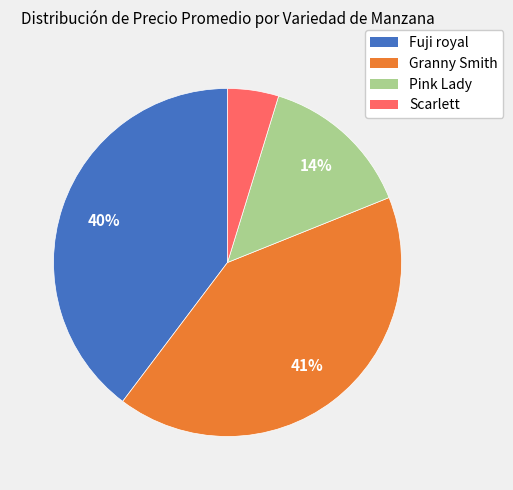

Is there any slice that represents more than half of the pie?

No